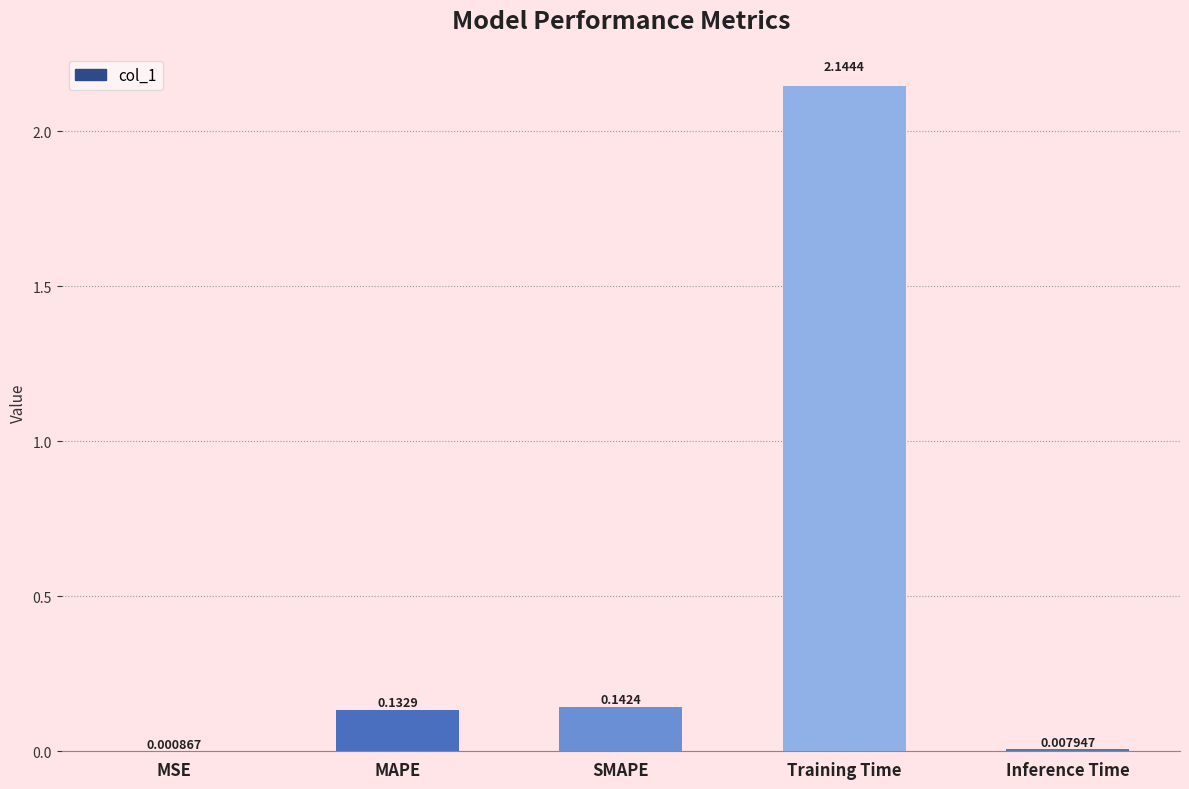

At which label is the value closest to 1?

SMAPE